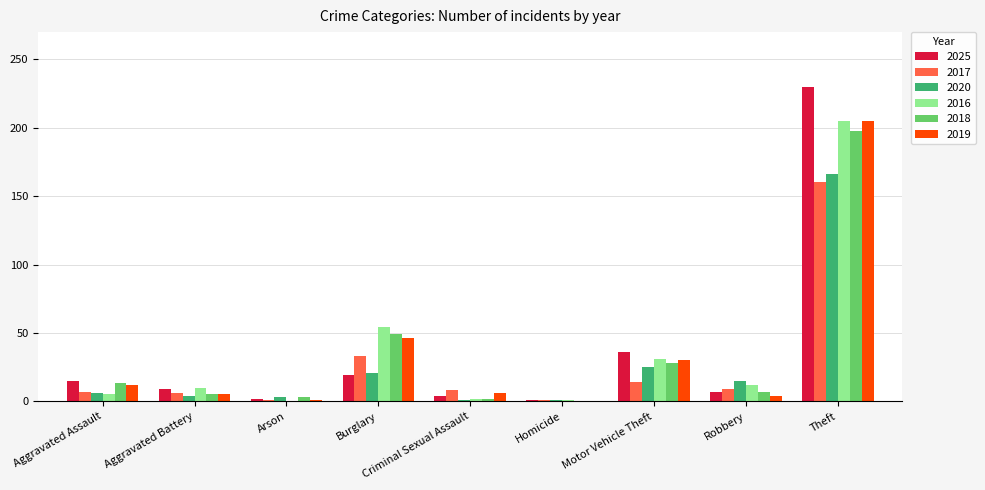

Is the value of 2019 at Arson greater than the value of 2018 at Aggravated Battery?

No